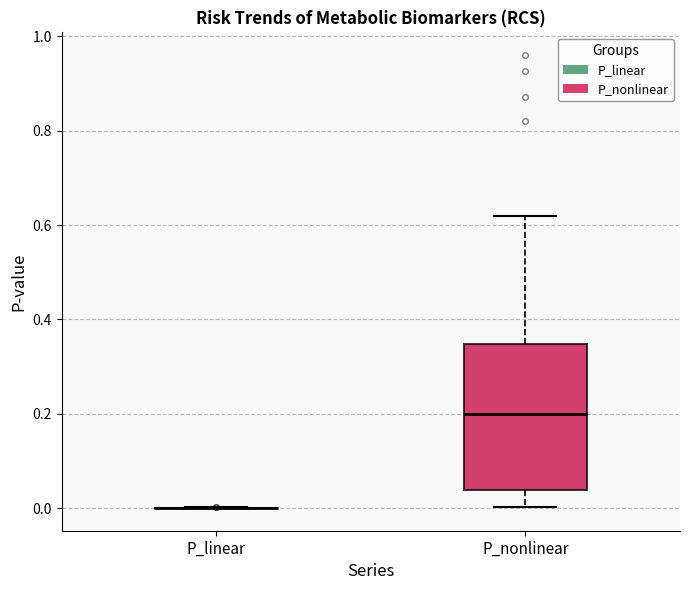

Which box is the tallest, from its lower edge to its upper edge?

P_nonlinear